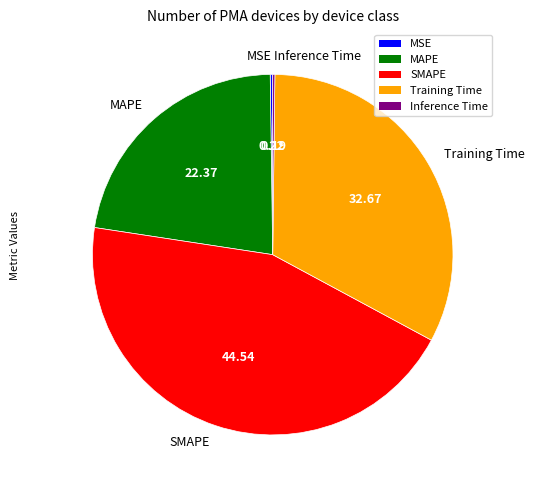

Between Training Time and SMAPE, which is larger?

SMAPE